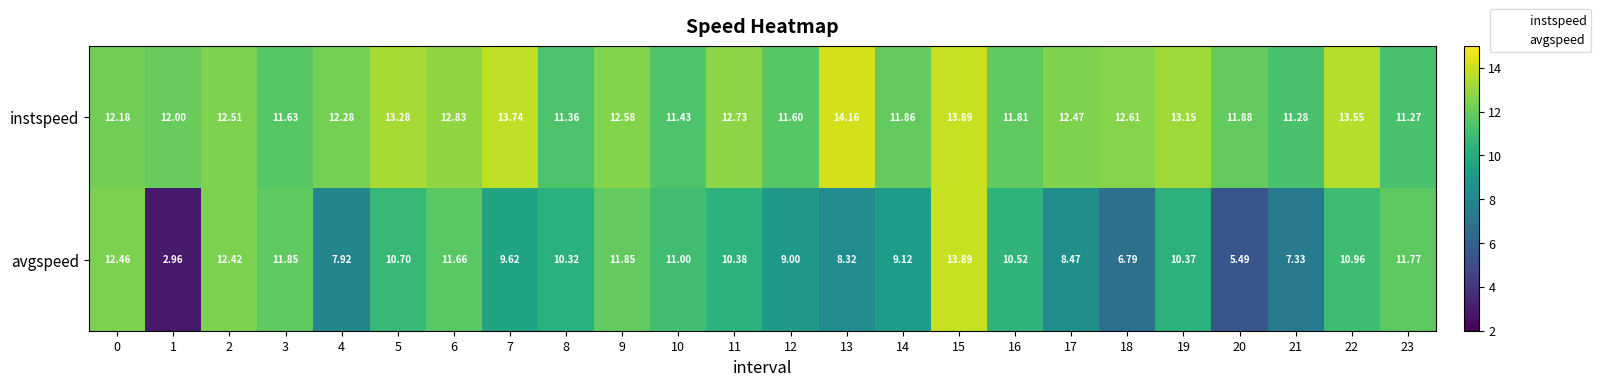

At 1, list the series in order from smallest to largest.

avgspeed, instspeed